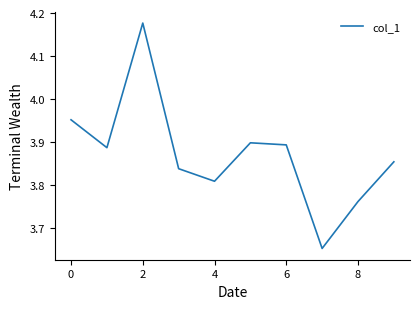

What is the difference between the maximum and minimum values?

0.5